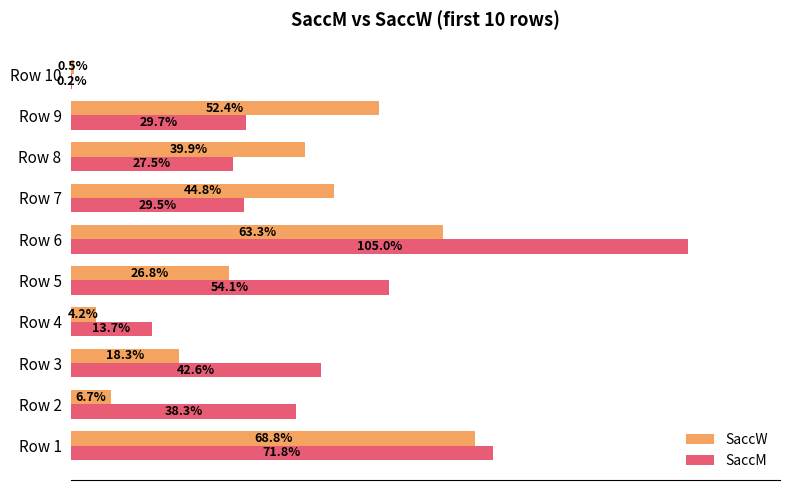

Between Row 6 and Row 7, which series saw the biggest shift?

SaccM